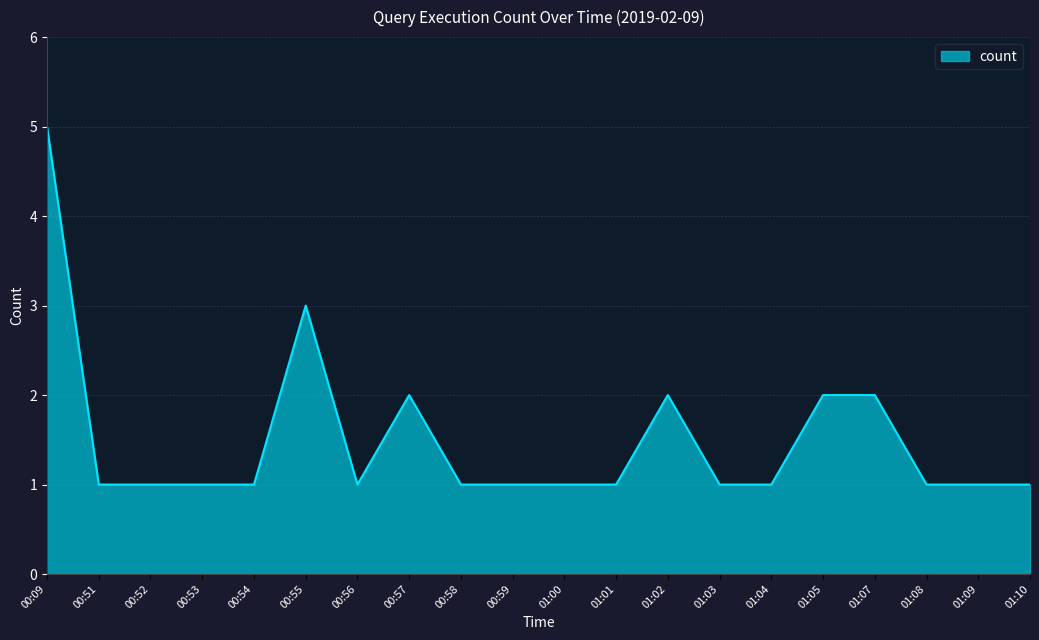

The value at 01:07 is 2. True or false?

True